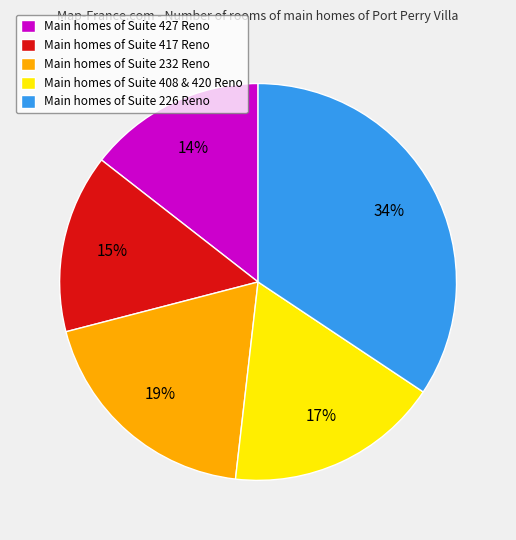

How many segments does this pie chart have?

5